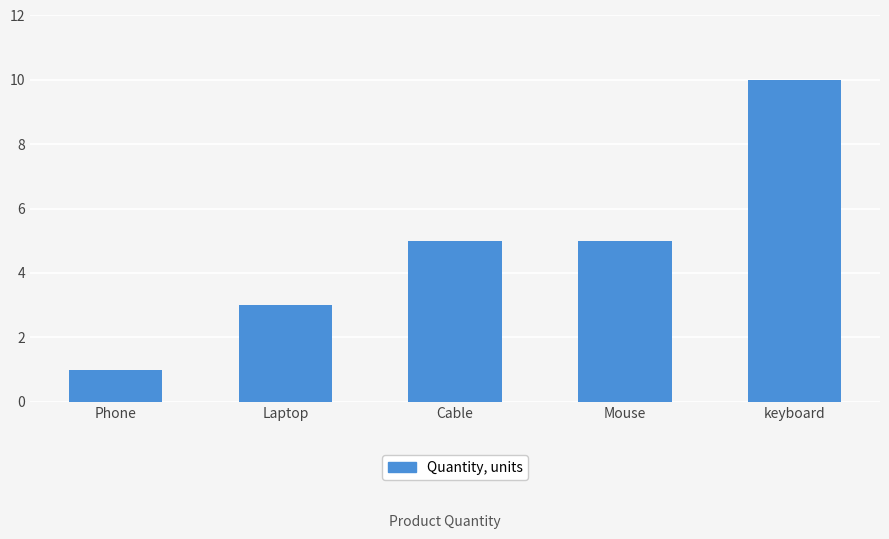

What is the change in value from Phone to Laptop?

+2